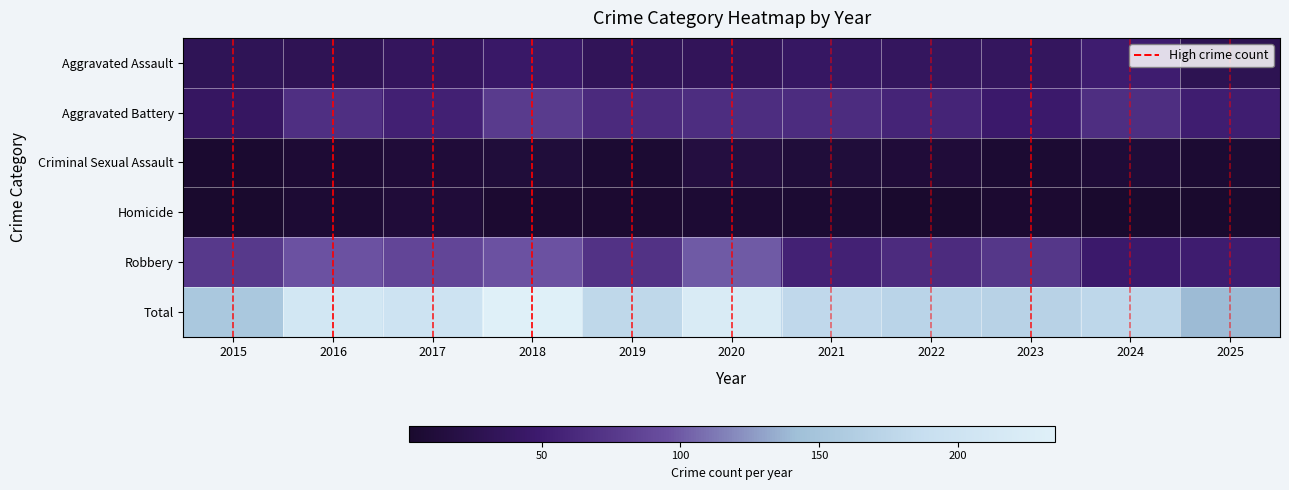

How many series are shown in this chart?

6